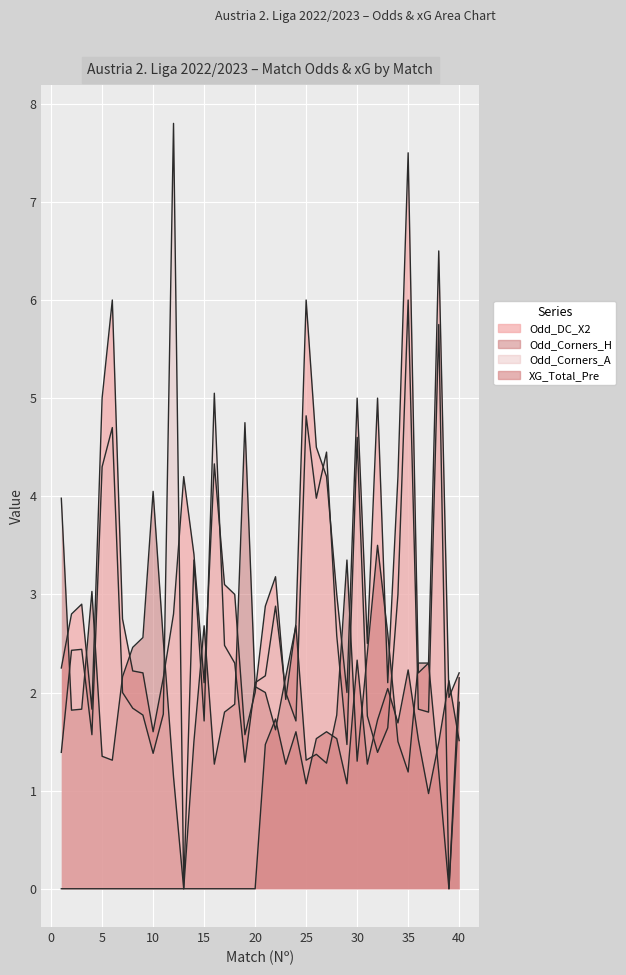

The value of Odd_Corners_H at 30 is 1.3. True or false?

True